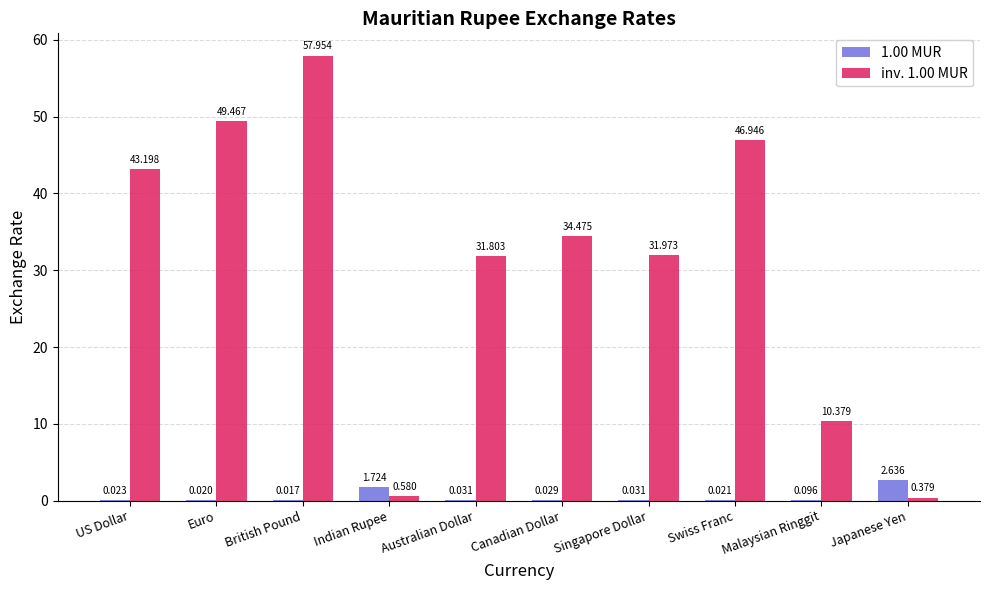

Where is 1.00 MUR nearest to the value 1?

Indian Rupee